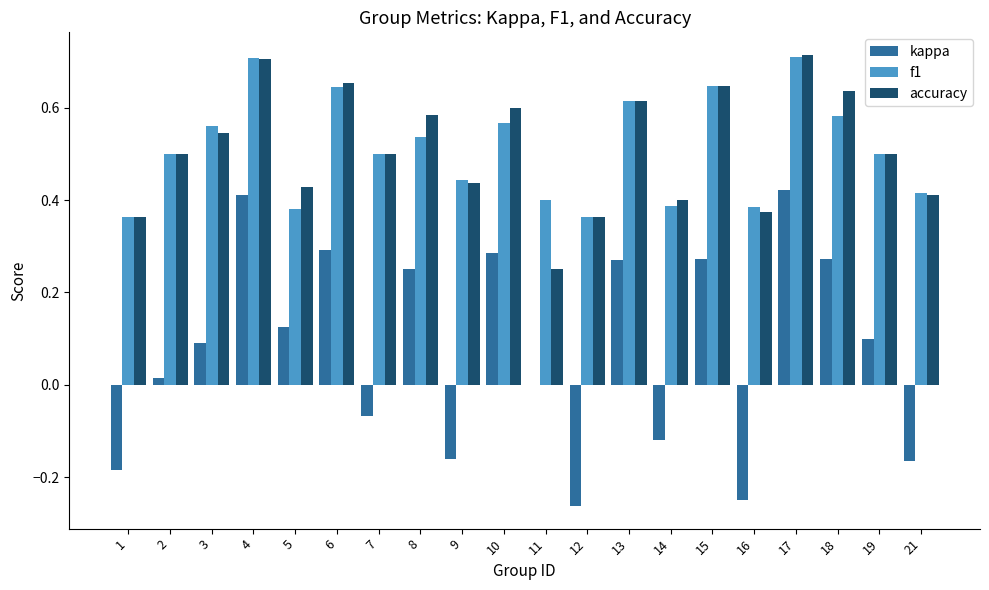

Which series changed the most between 9 and 17?

kappa